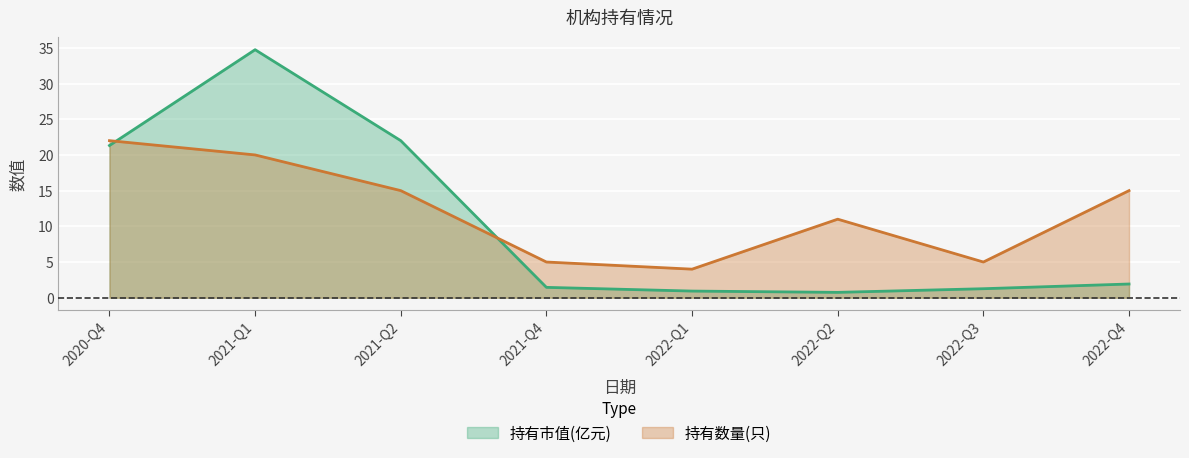

What is the difference between the second highest and second lowest values in the 持有数量(只) series?

15.0